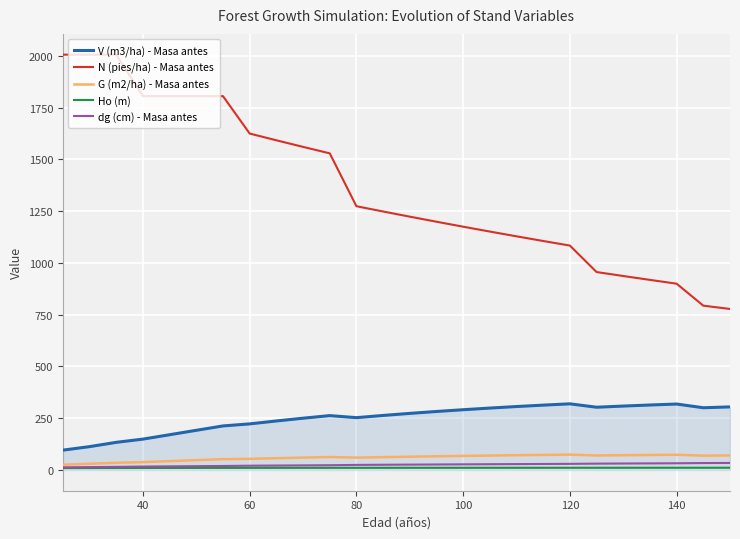

What is the sum of all N (pies/ha) - Masa antes values?

35406.4